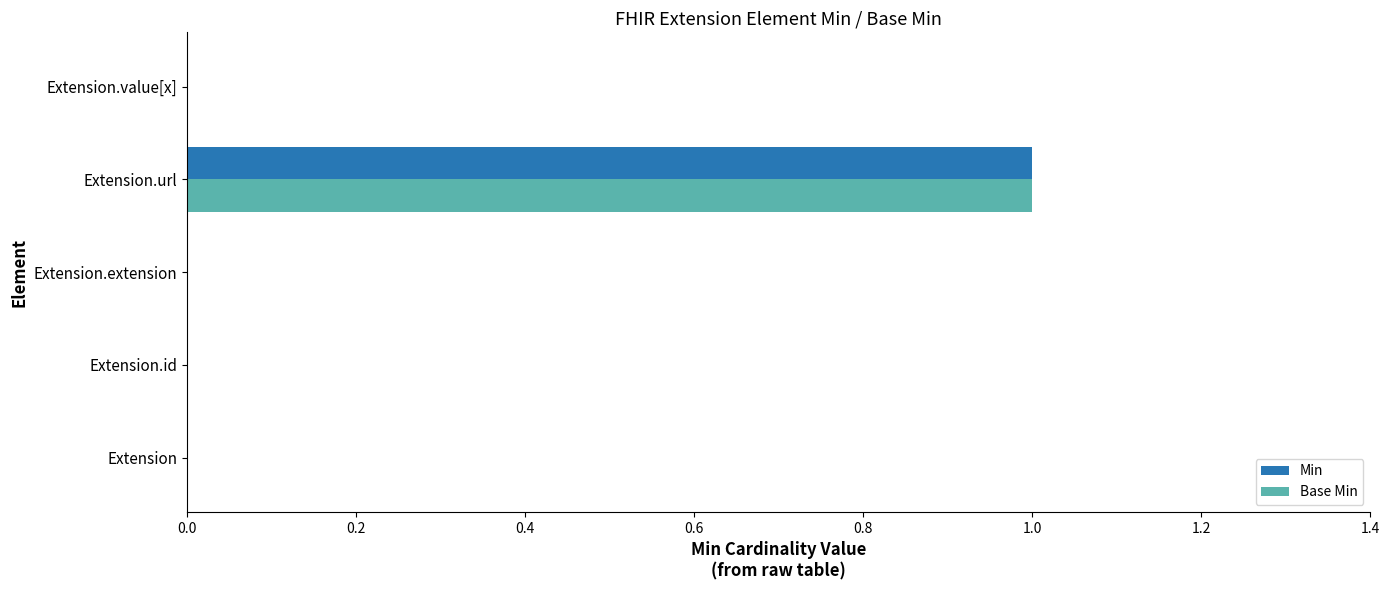

Which category has the highest value across all series?

Extension.url